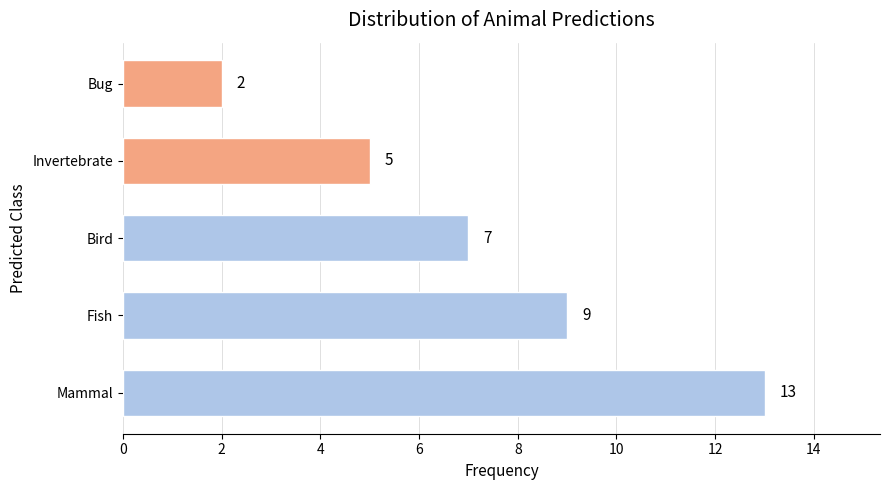

The chart shows a value of 9 at Fish. True or false?

True